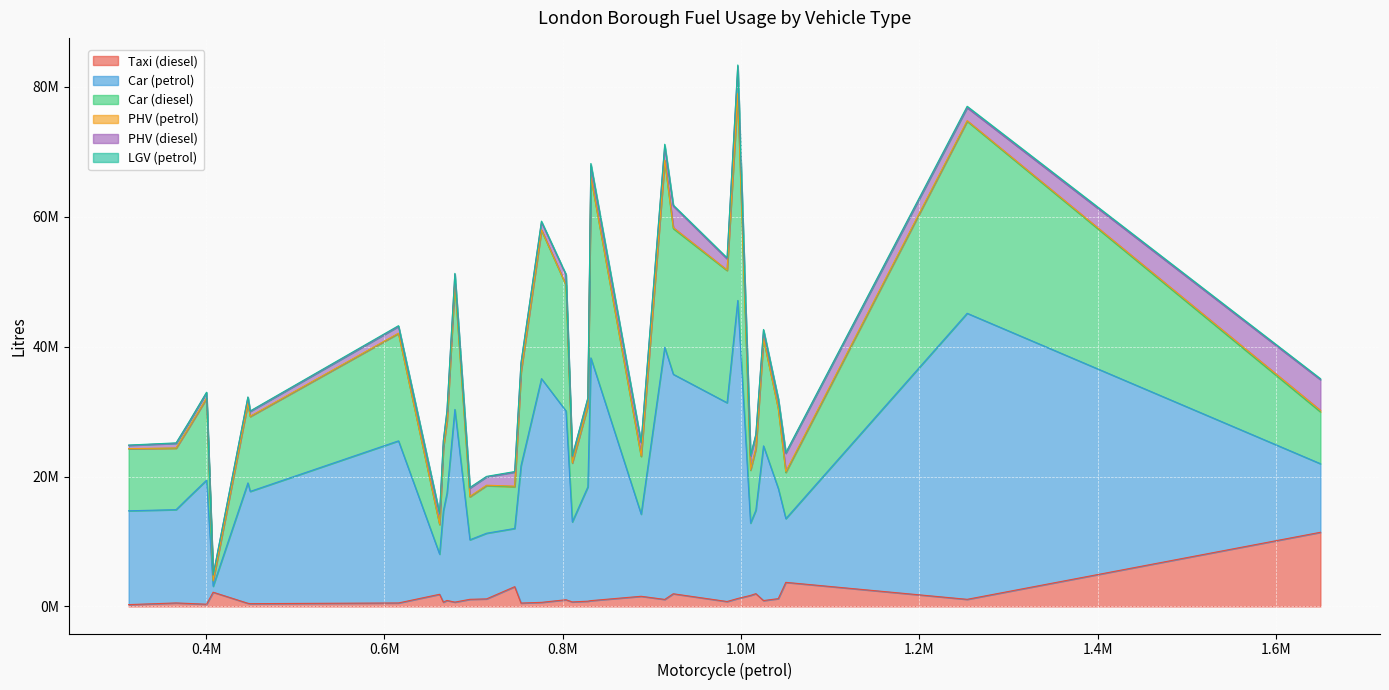

What is the difference between the highest and lowest values at 400495?

19050681